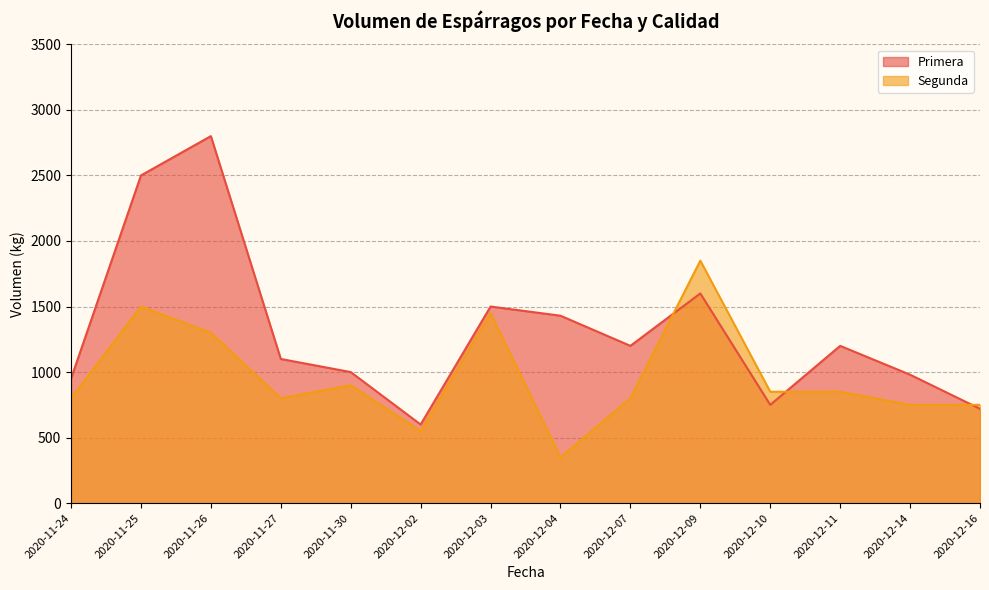

What are all the series names shown in the legend?

Primera, Segunda